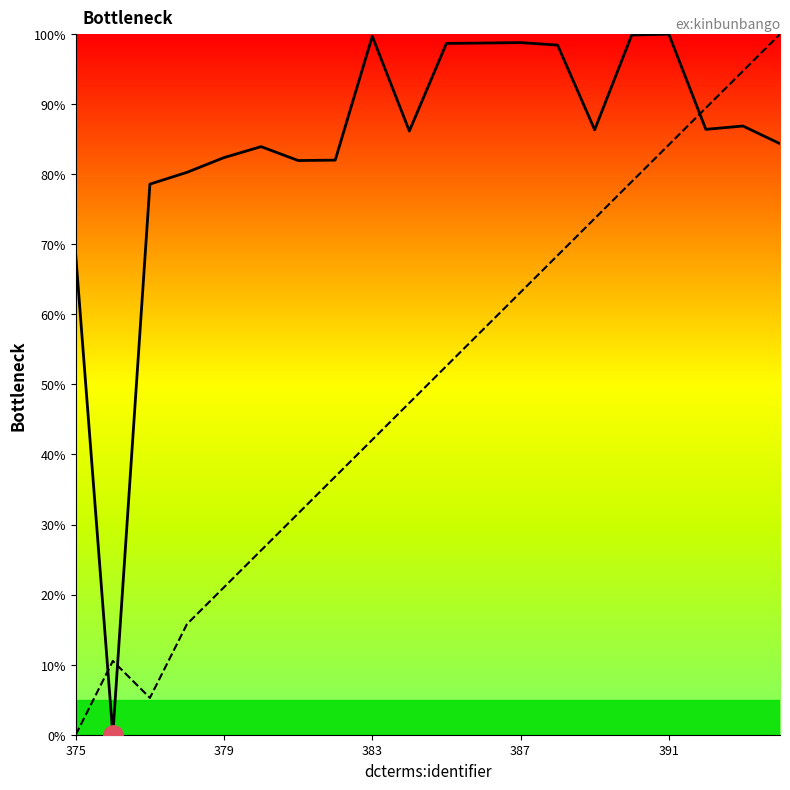

What is the highest value of the ex:kinbunbango series?

100.0